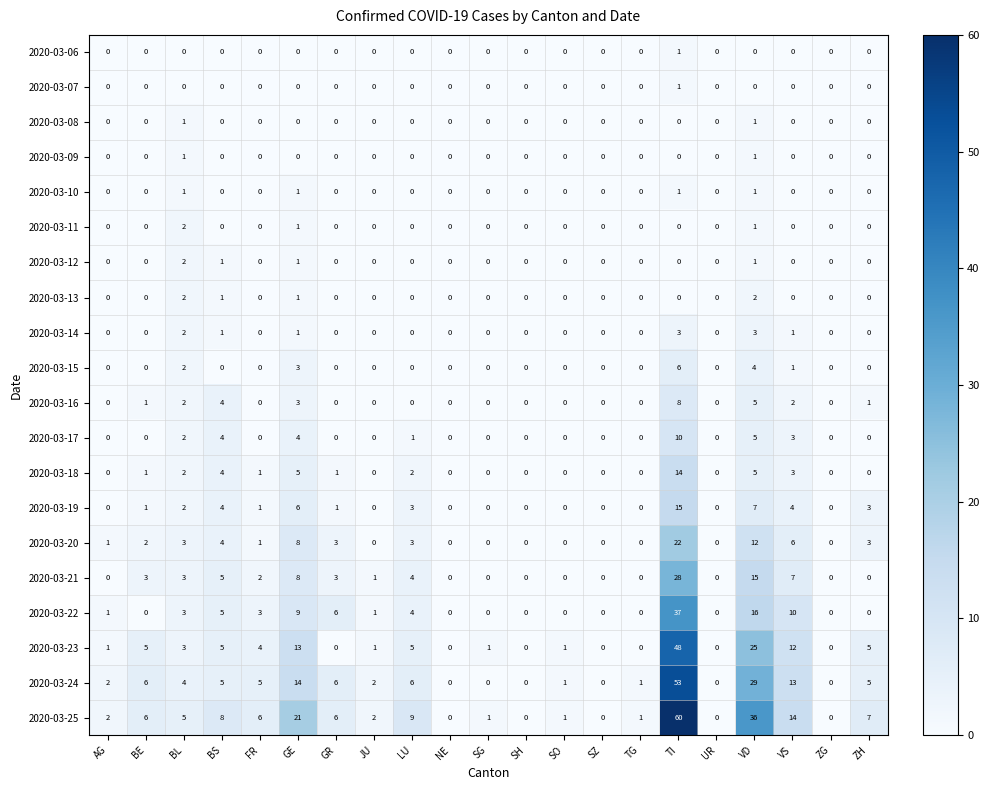

Which series has the widest spread of values?

2020-03-25